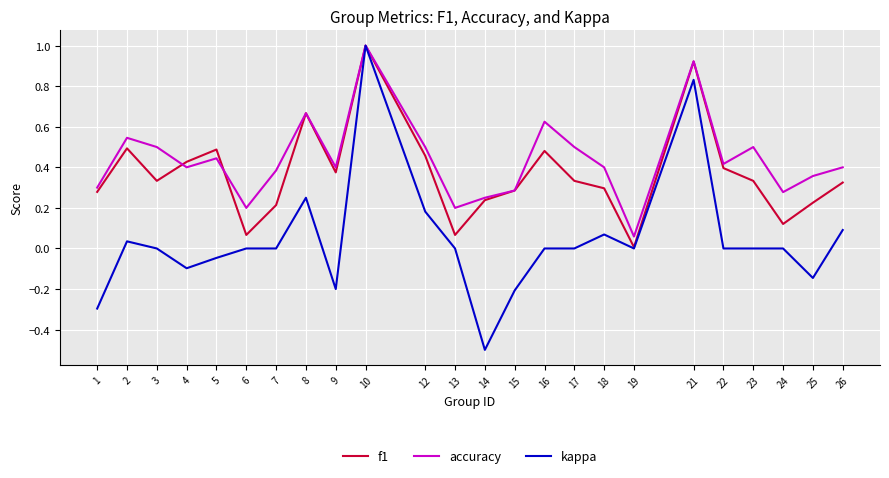

Which series has the widest spread of values?

kappa